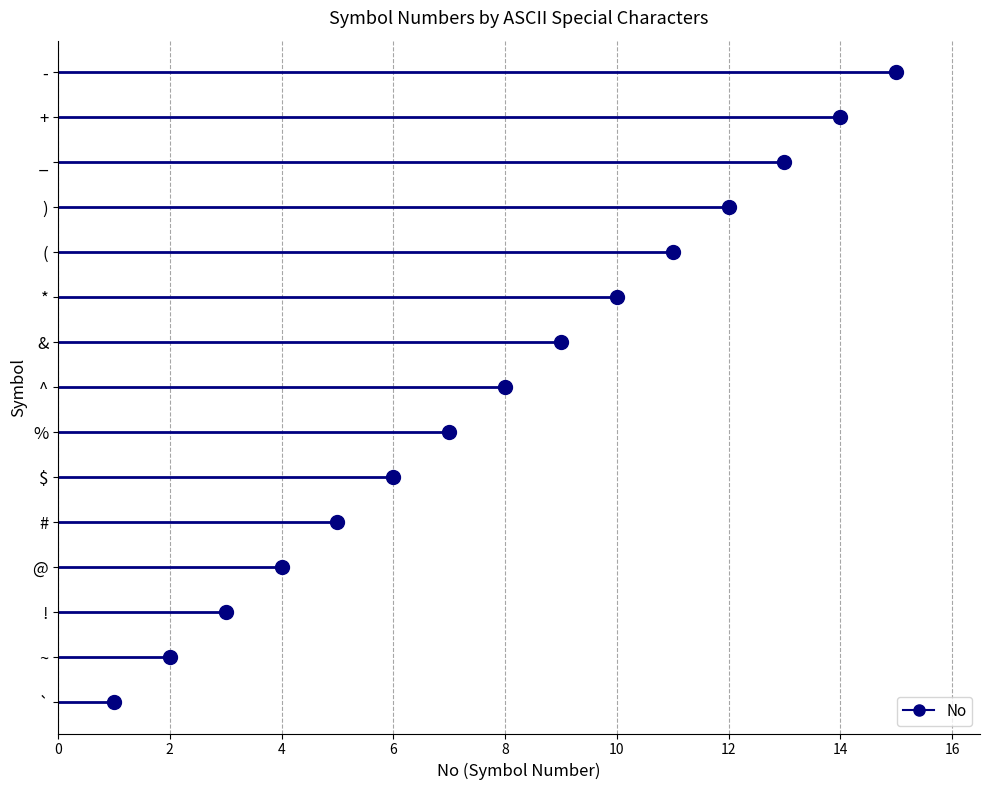

What is the difference between the second highest and second lowest values?

12